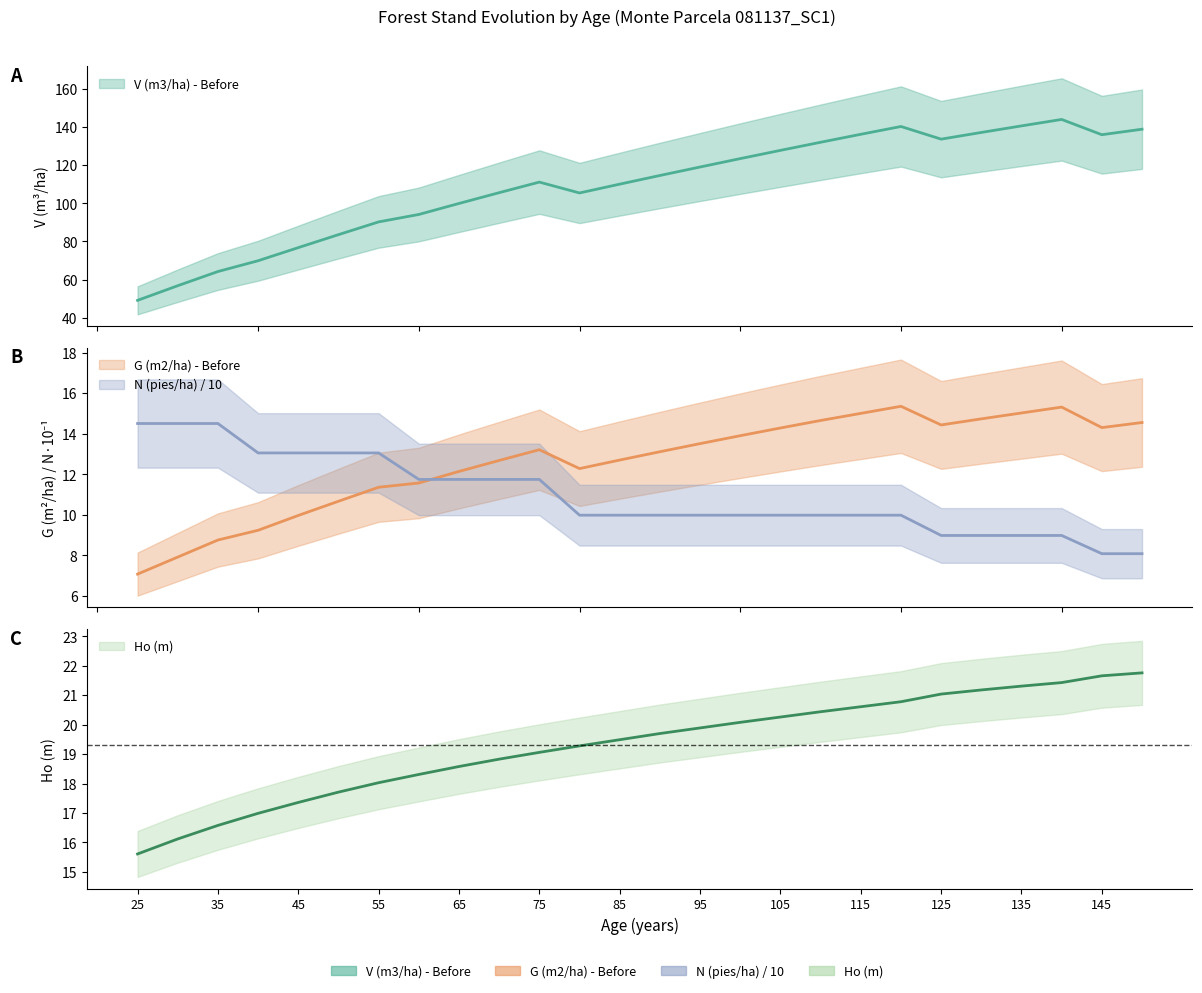

Which series has the widest spread of values?

V (m3/ha) - Before